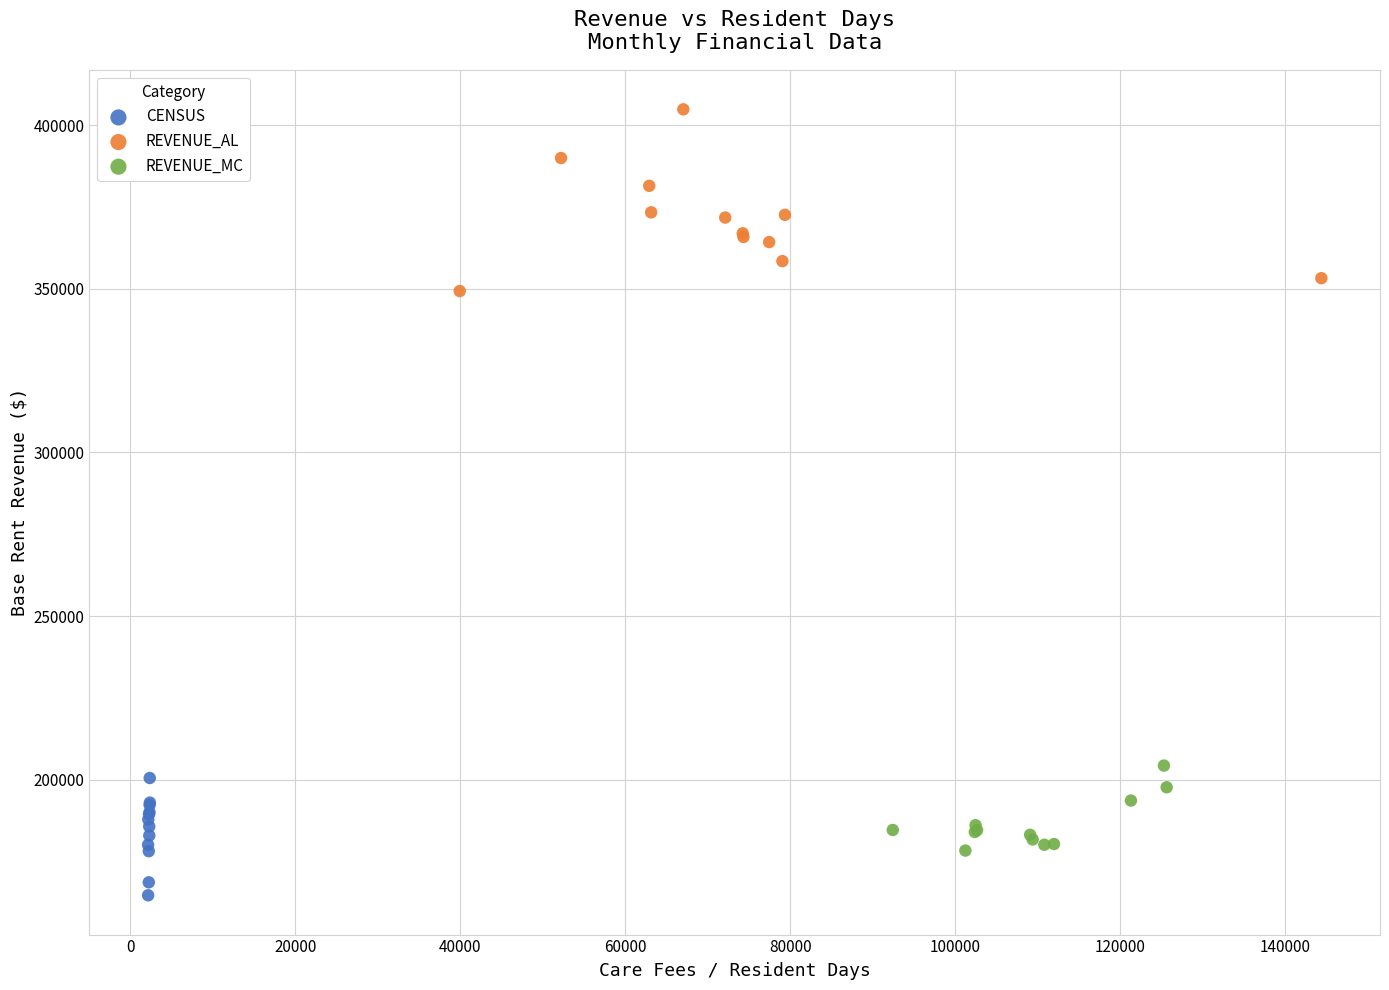

Which series reaches the minimum Y coordinate?

CENSUS